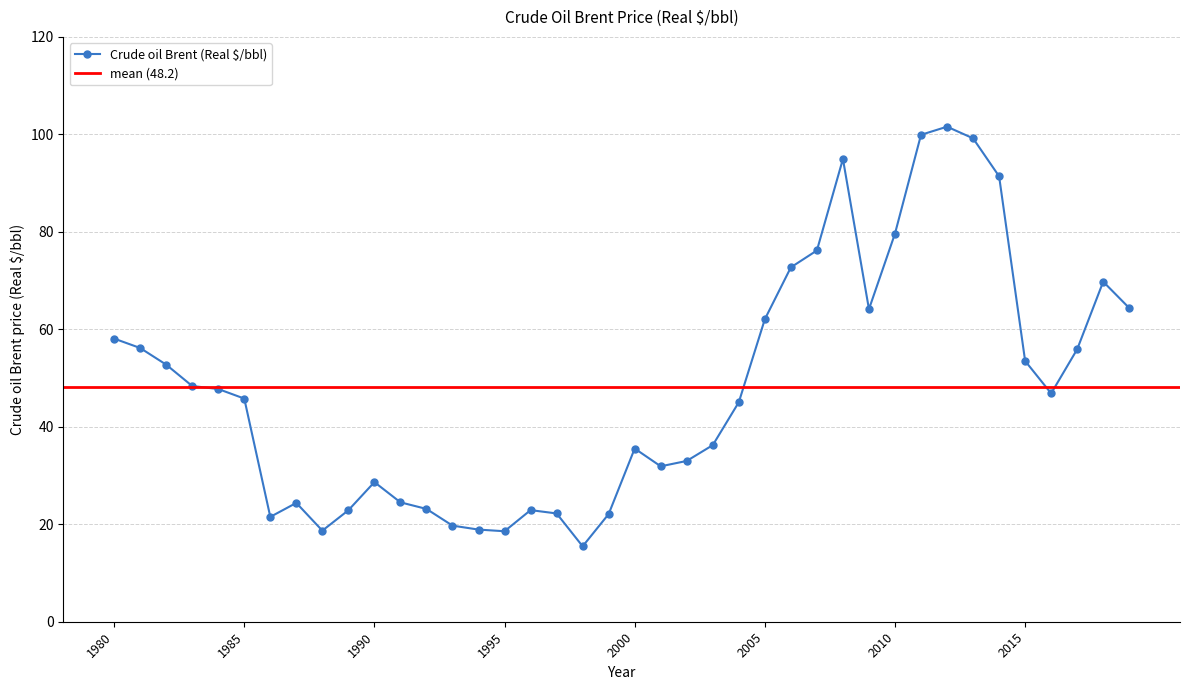

Between 2016 and 2000, which is larger?

2016